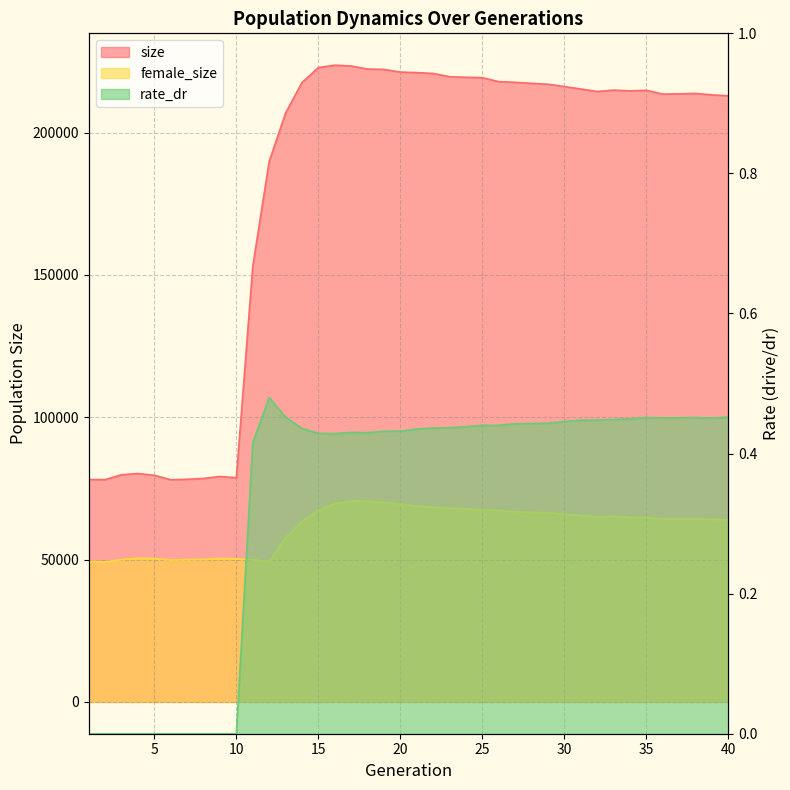

Is the value of female_size at 5 greater than the value of rate_dr at 35?

Yes